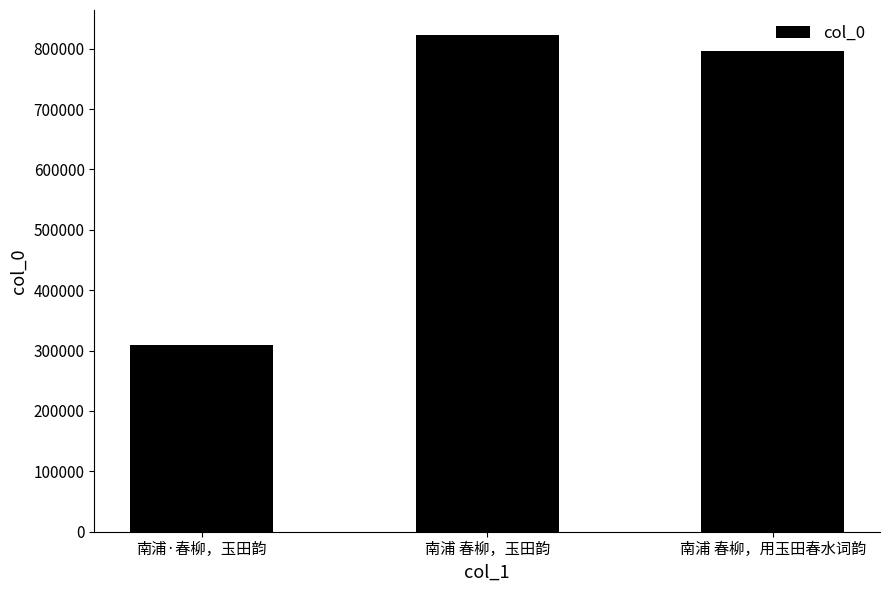

How many data points are less than 796229?

1